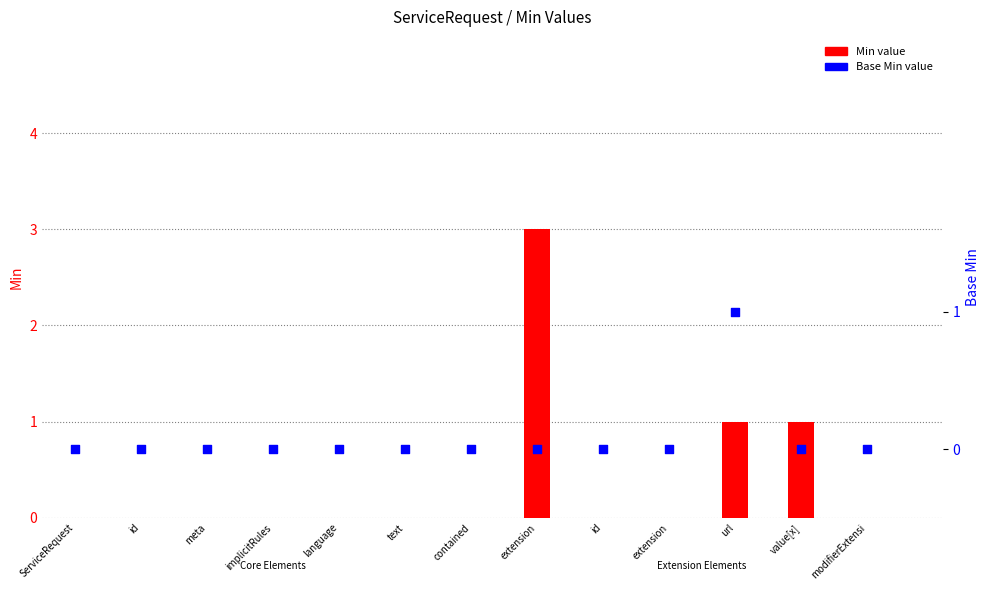

Which series has the largest Y range (max minus min)?

Min value